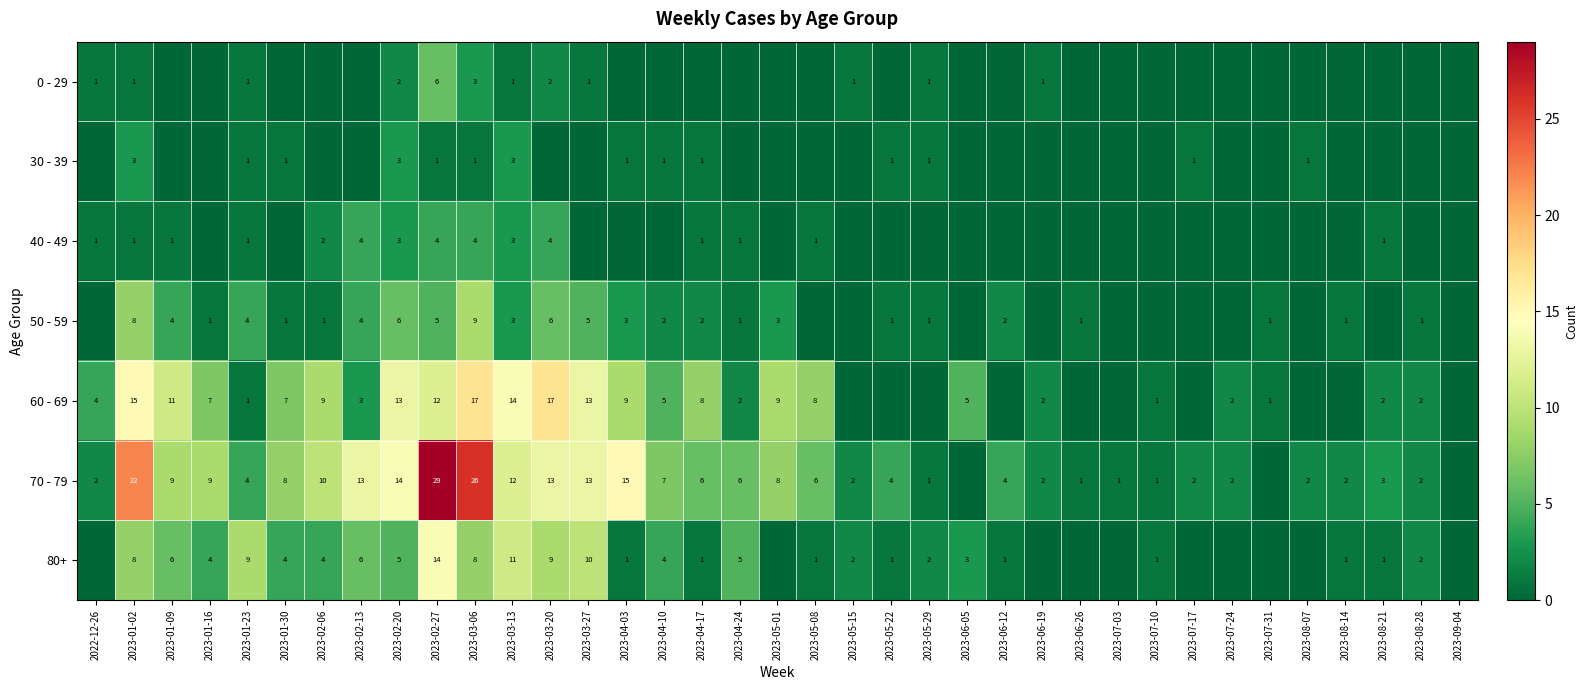

The value of 70 - 79 at 2023-08-14 is 3. True or false?

False